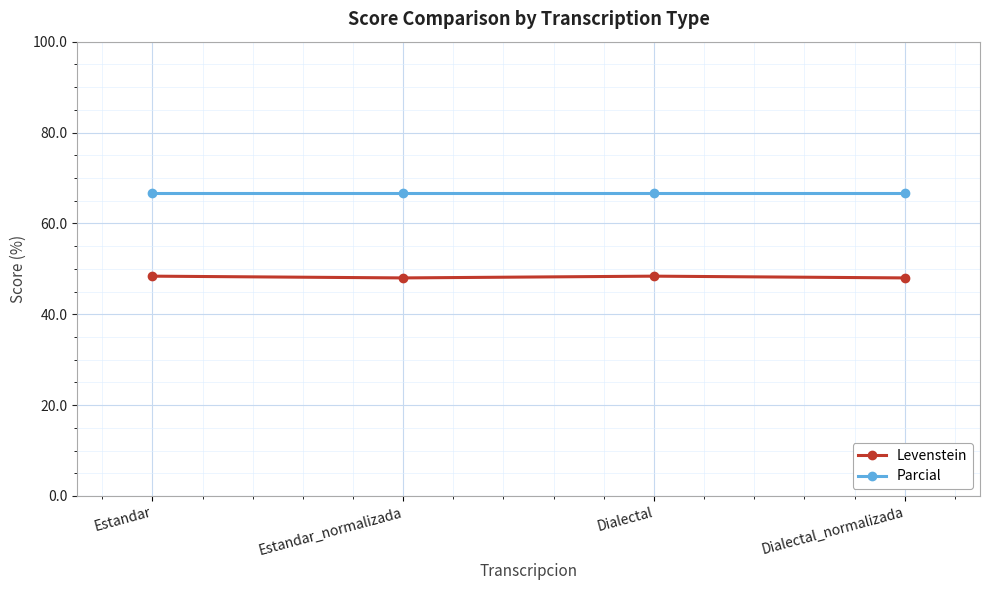

True or false: Levenstein and Parcial cross at least once.

False